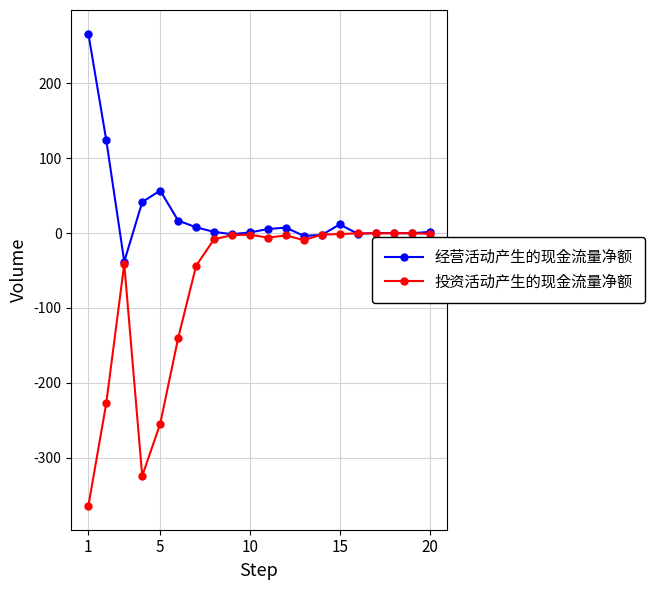

How many intersections are there between 经营活动产生的现金流量净额 and 投资活动产生的现金流量净额?

6